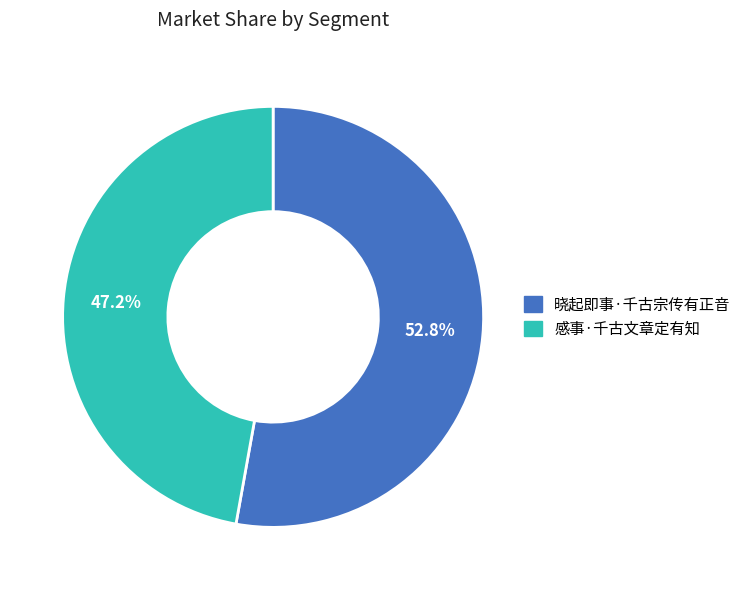

Which has a higher value, 晓起即事·千古宗传有正音 or 感事·千古文章定有知?

晓起即事·千古宗传有正音